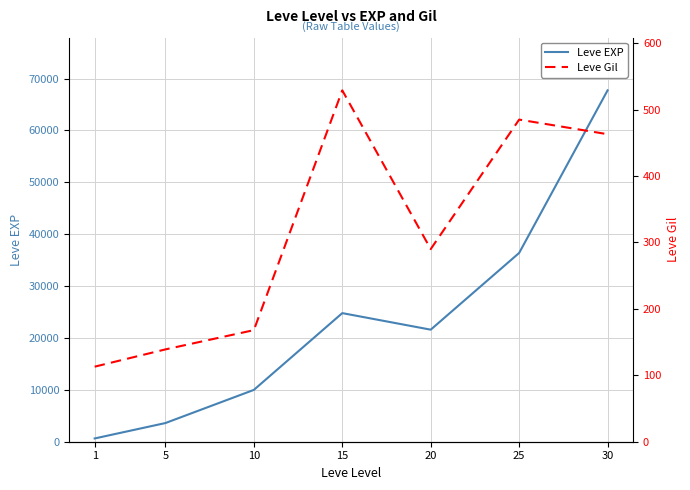

Where is the first local maximum for Leve EXP?

15